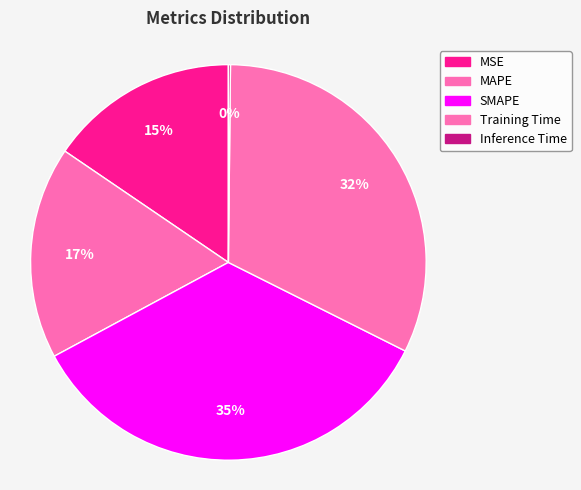

Does SMAPE represent more than half of the total?

No